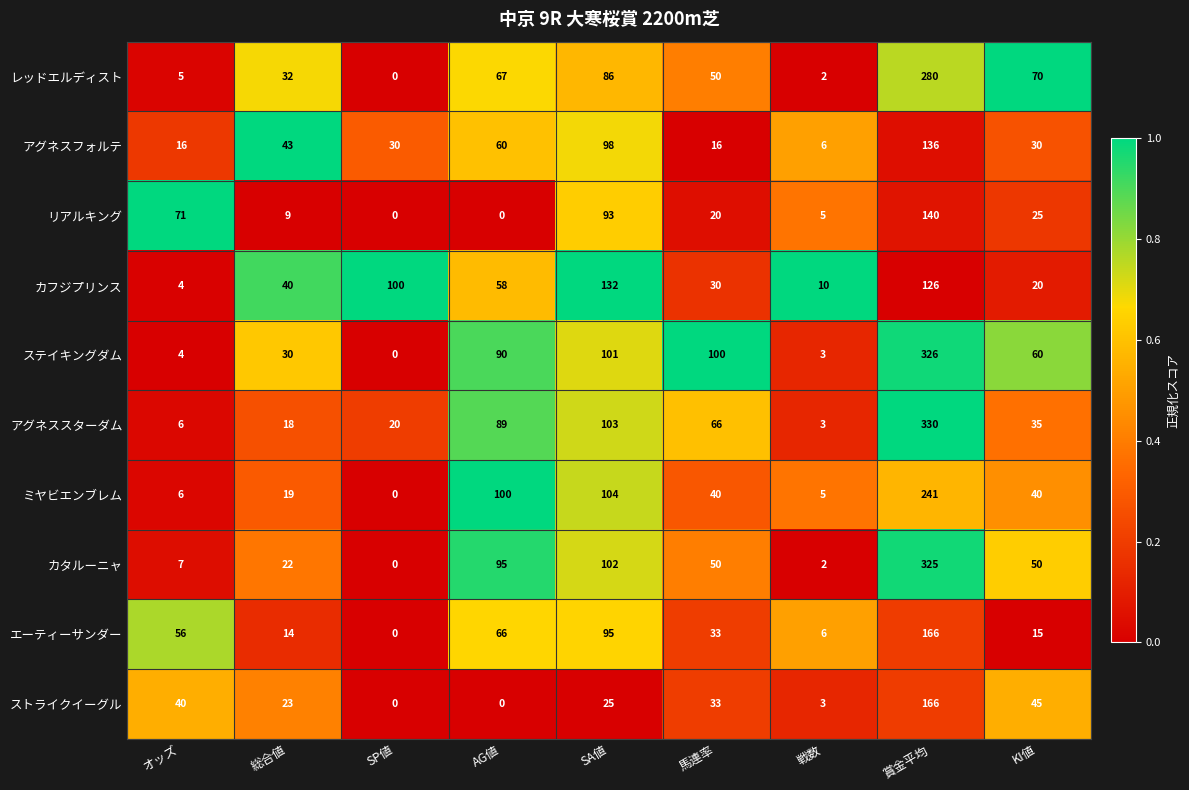

Which category has the highest value in the ステイキングダム series?

賞金平均